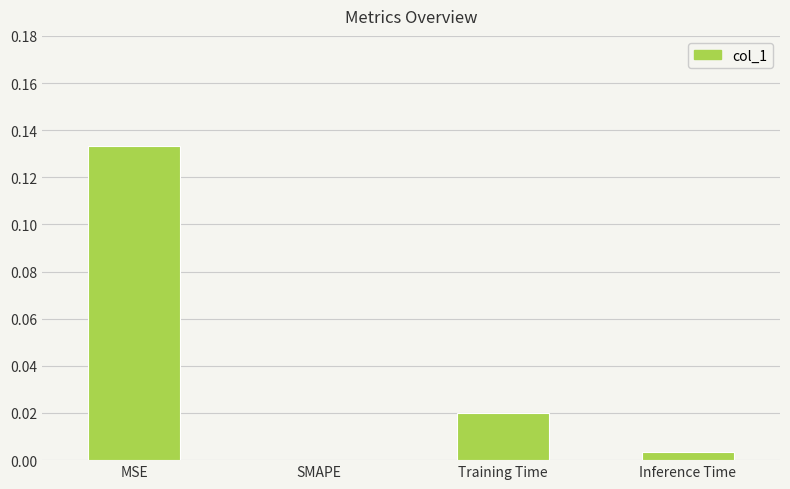

The value at Training Time is 0.0. True or false?

True